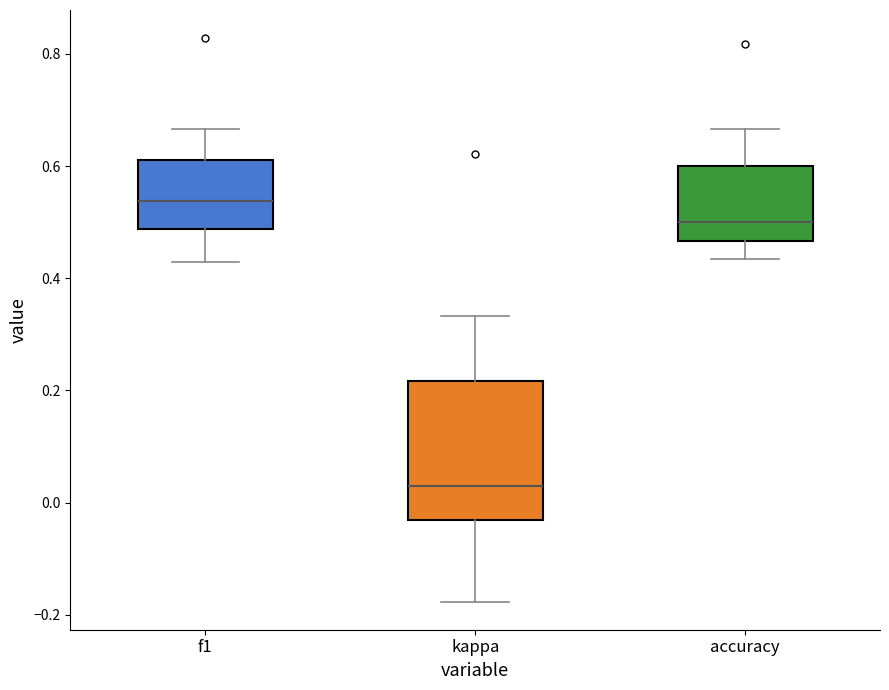

Comparing the boxes themselves (not the whiskers), which one is the tallest?

kappa